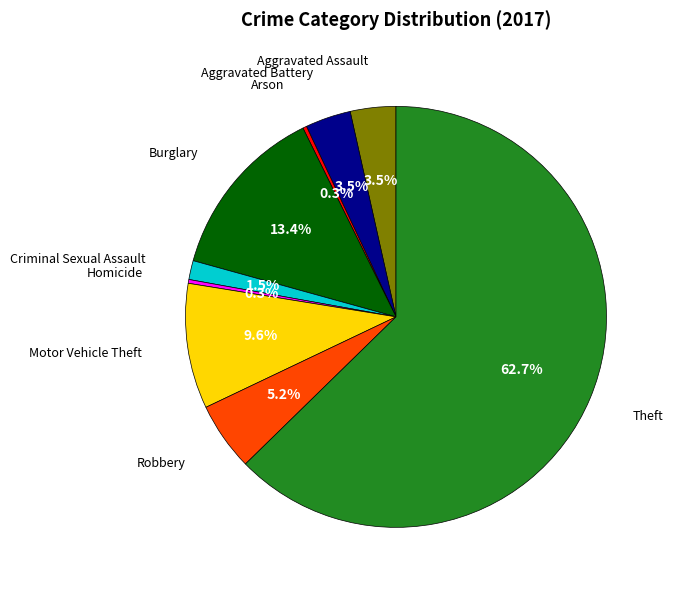

To the nearest percent, what is the average slice percentage?

11%